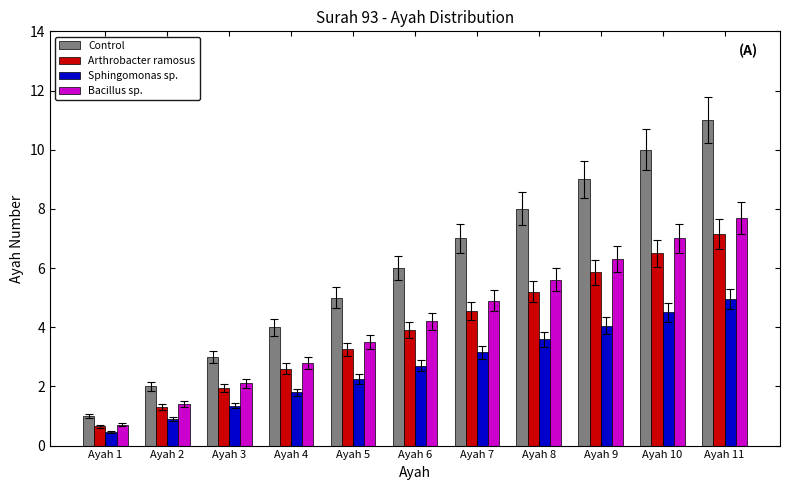

Count the number of categories in the chart.

11